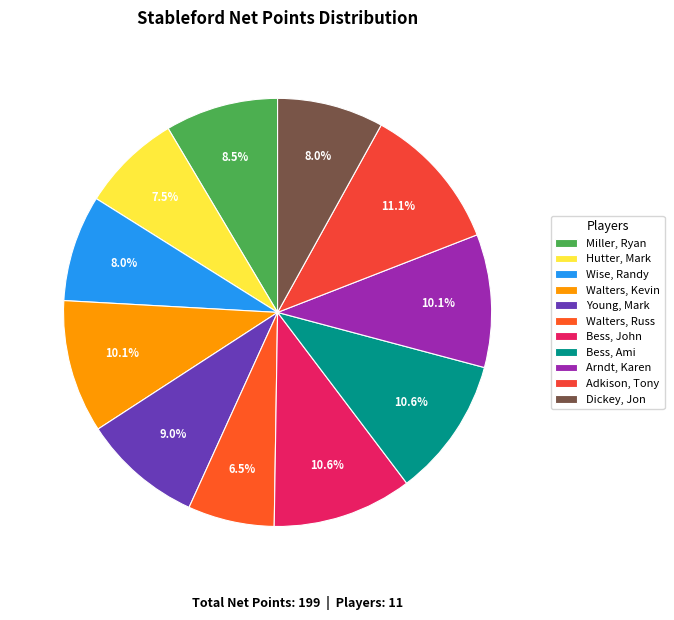

To the nearest percent, what percentage of the pie is Wise, Randy?

8%